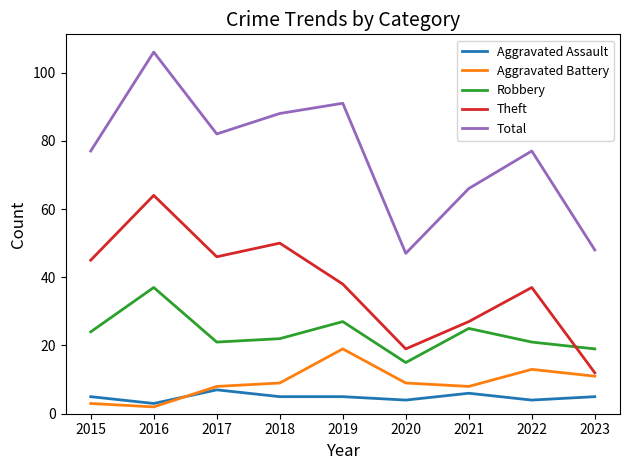

Does the chart display data point markers on the line(s)?

No